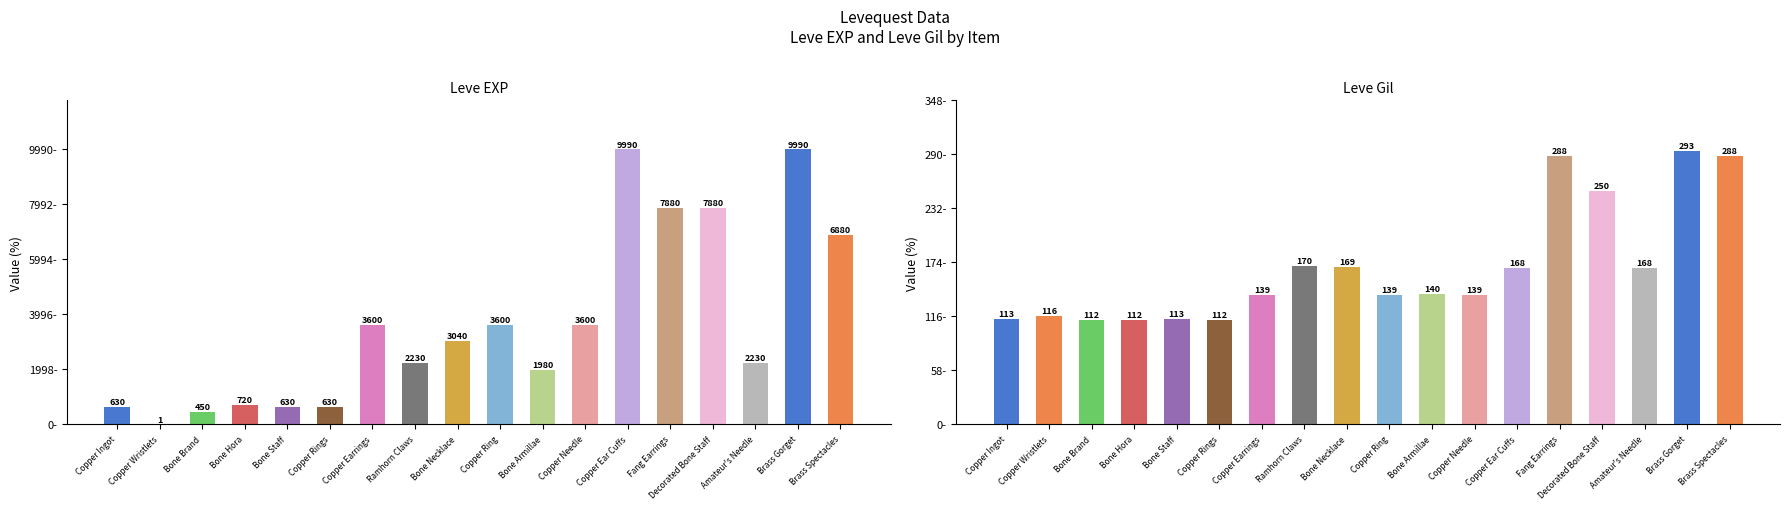

Is it true that Leve EXP equals 15841 at Brass Gorget?

False